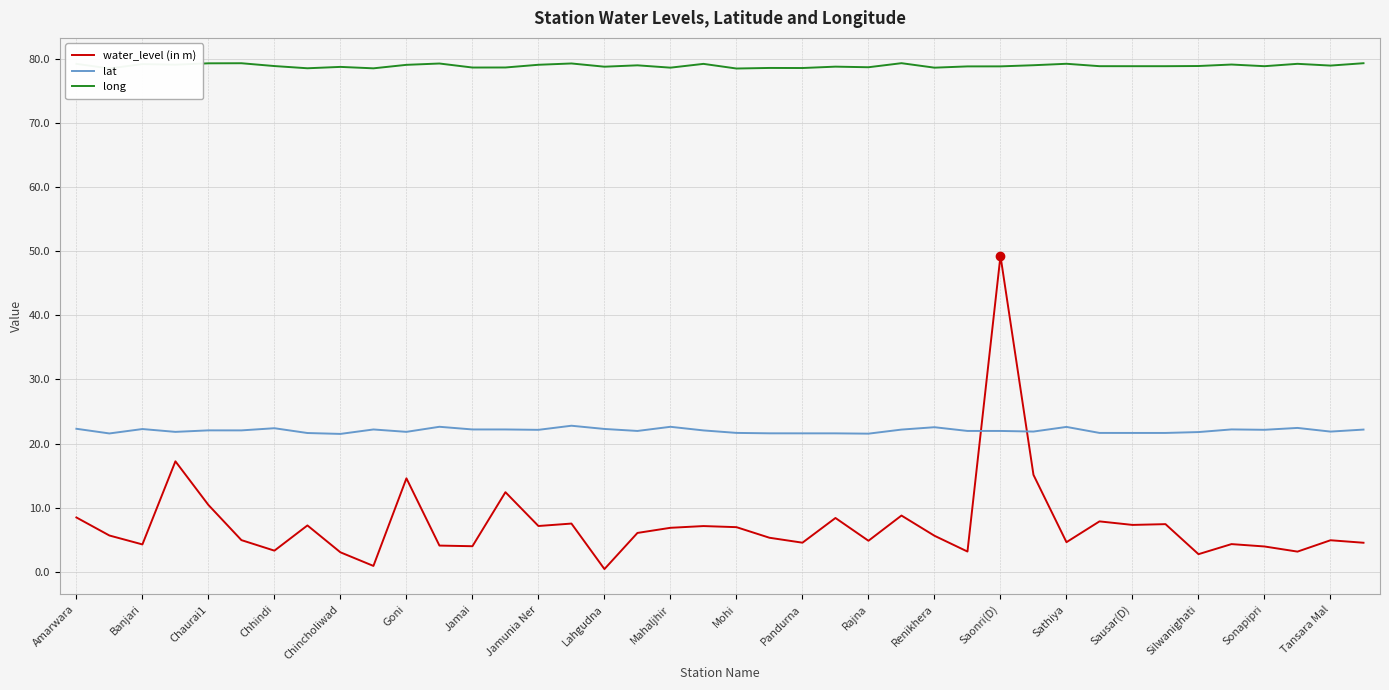

Which series has the largest total across all categories?

long